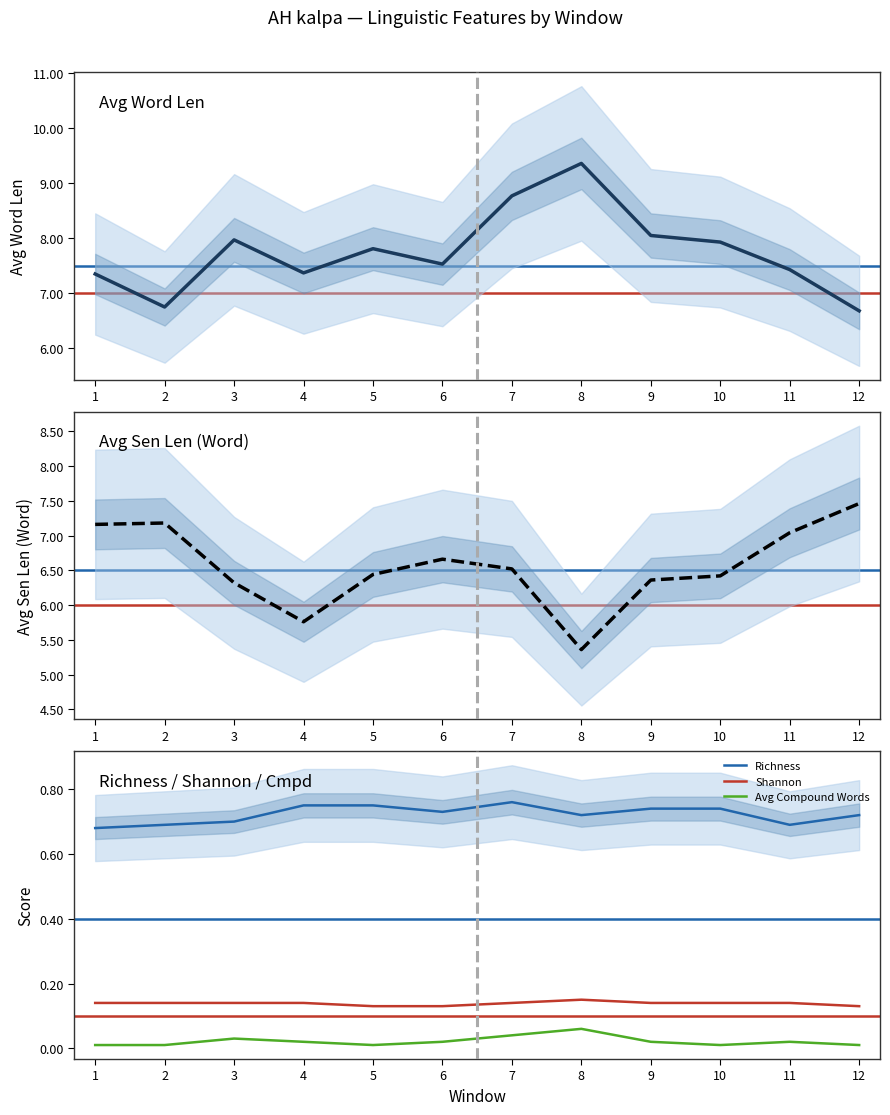

Which series has the largest range (max minus min)?

Avg Word Len